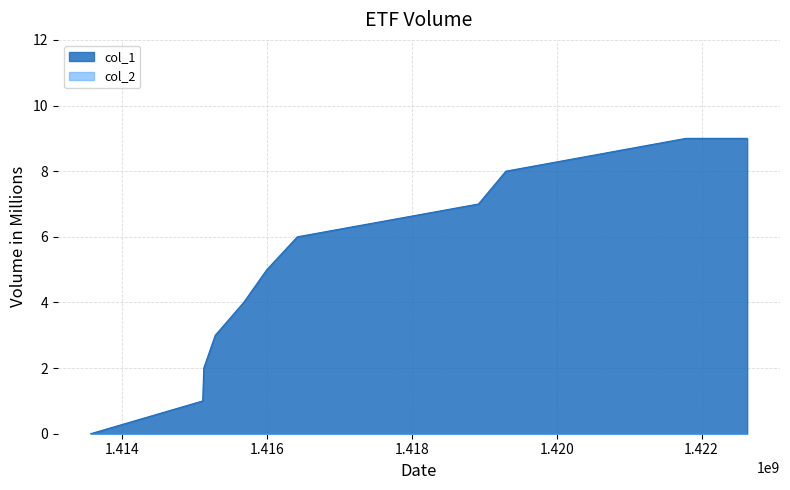

What is the sum of the values at 1415995718 and 1415110078?

6